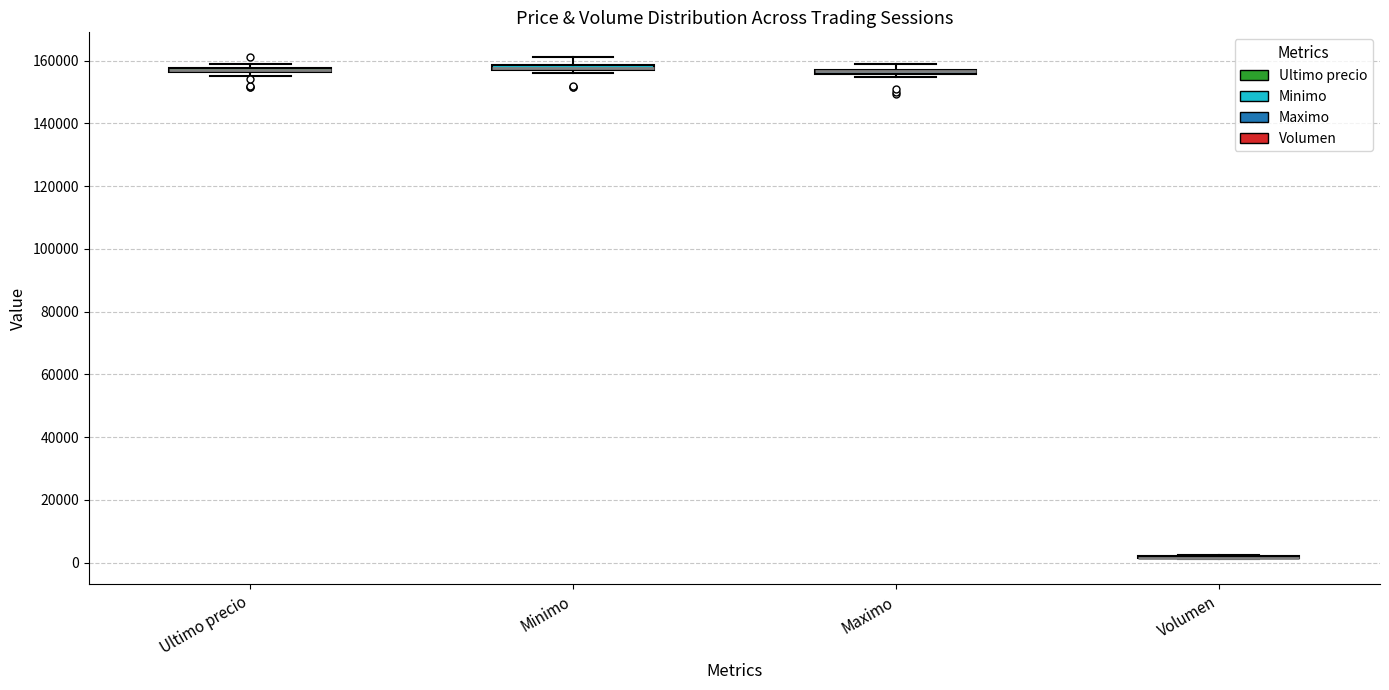

Where is the lower edge of the box for Ultimo precio on the y-axis? The values are not printed on the chart, so give them approximately, as read against the axis.

156000